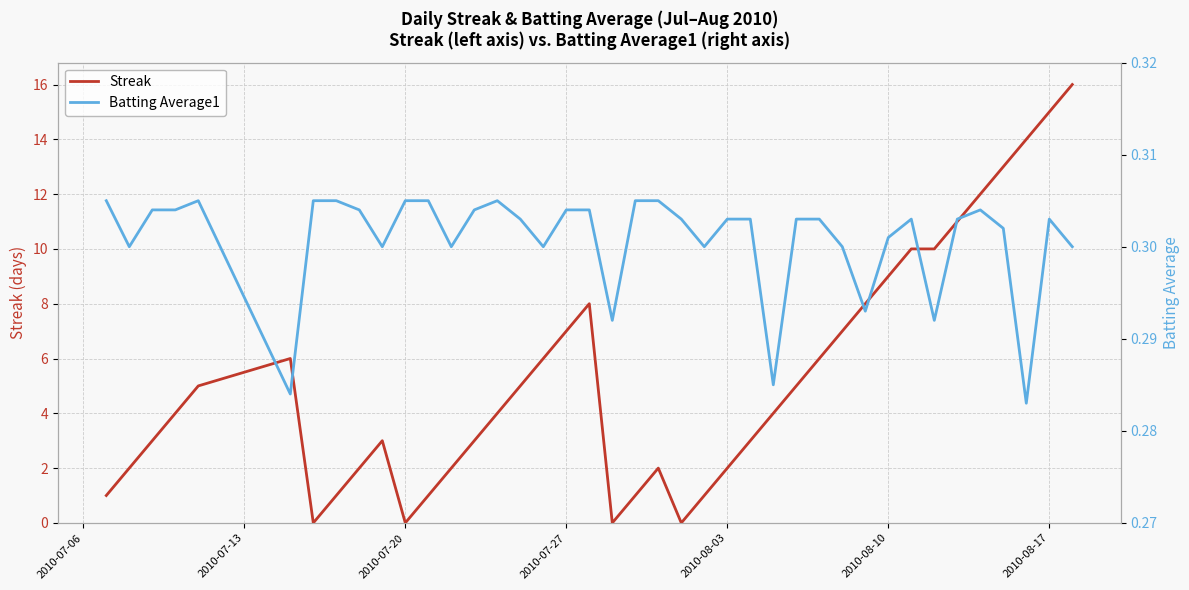

How many lines are shown in the chart?

2